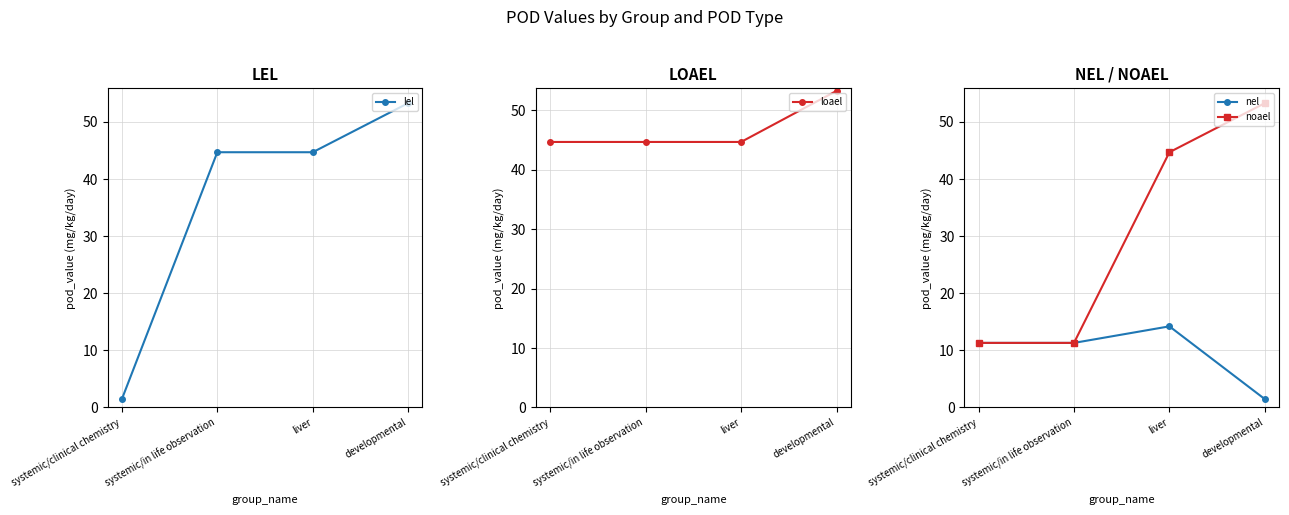

Does the chart have visible grid lines?

Yes